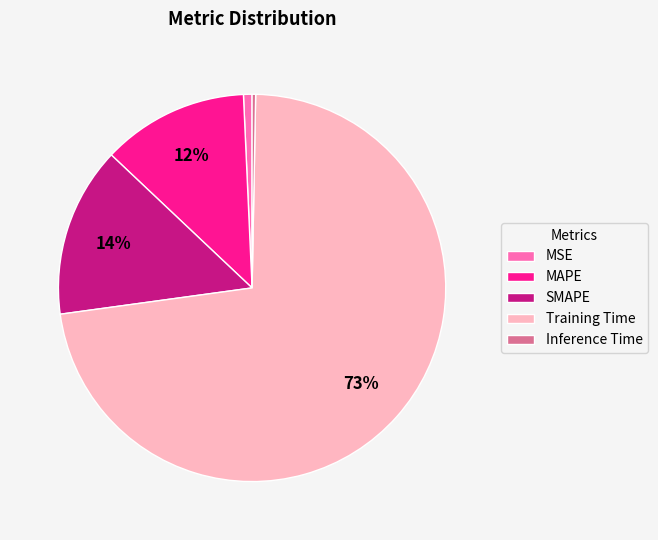

Is MAPE the majority of the pie?

No